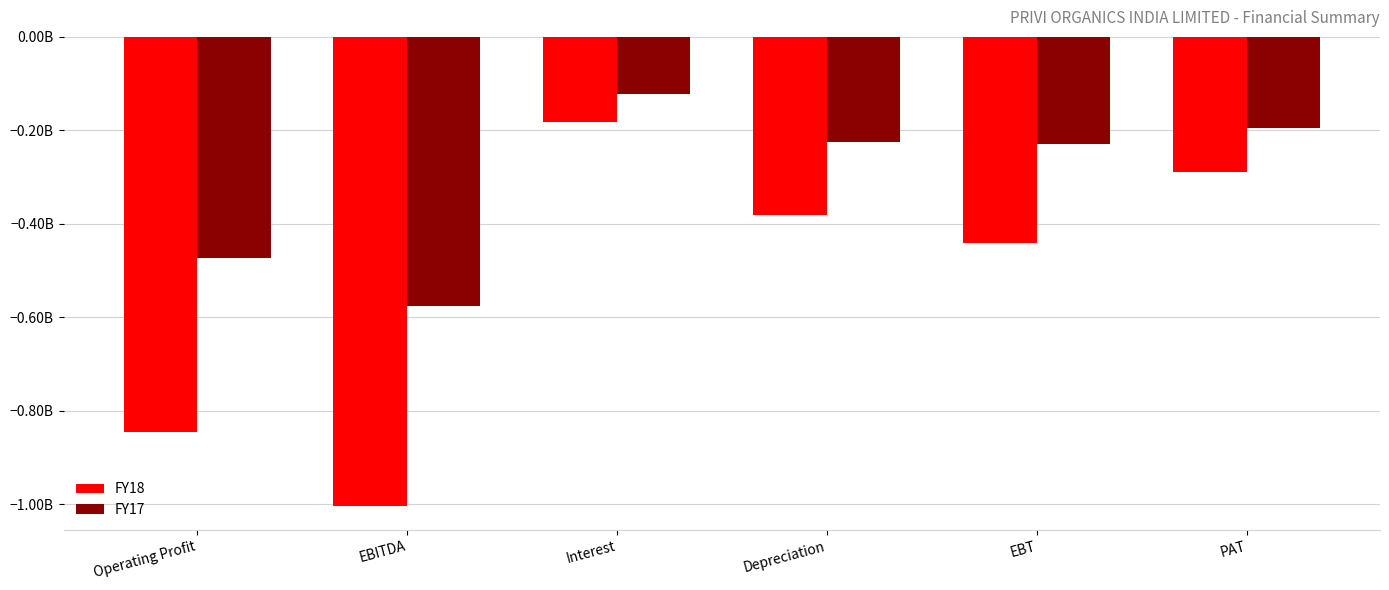

What are all the series names shown in the legend?

FY18, FY17